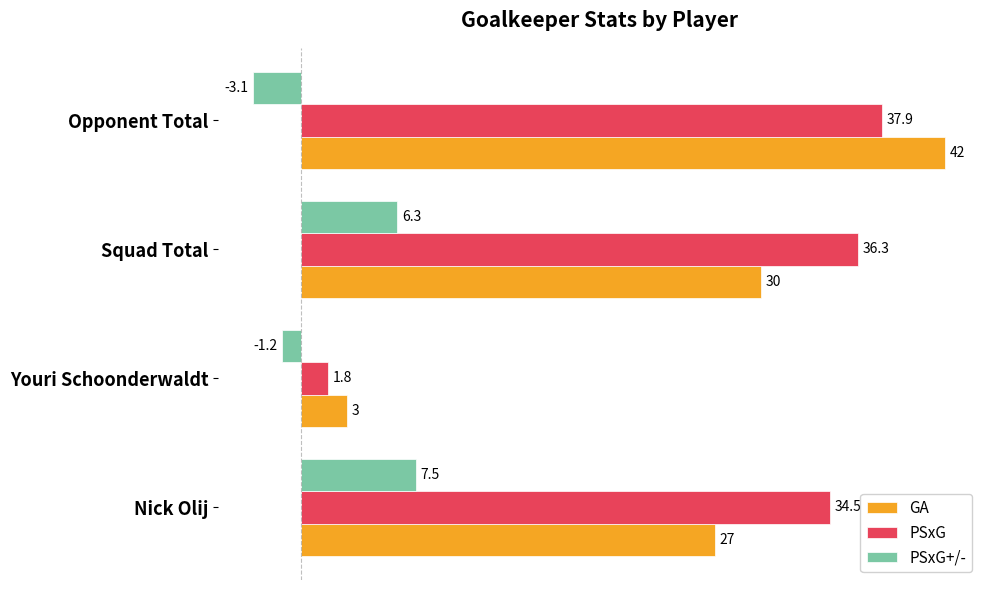

What is the total value across all series at Youri Schoonderwaldt?

3.6